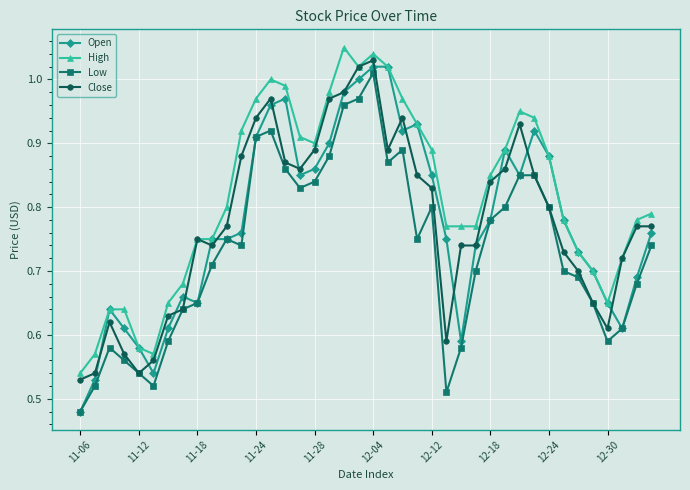

At how many categories does at least one series exceed 0?

40